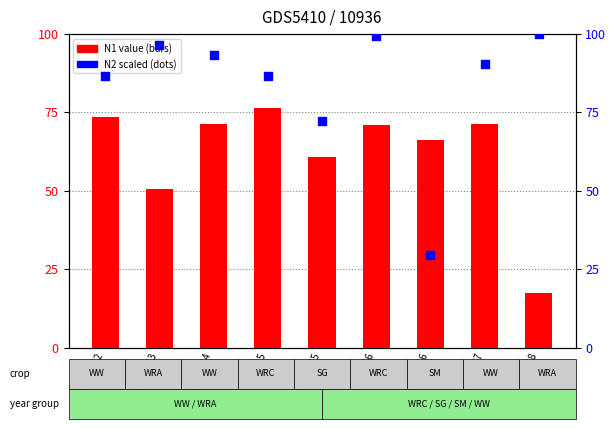

What is the total value across all series at Year1962?

160.3